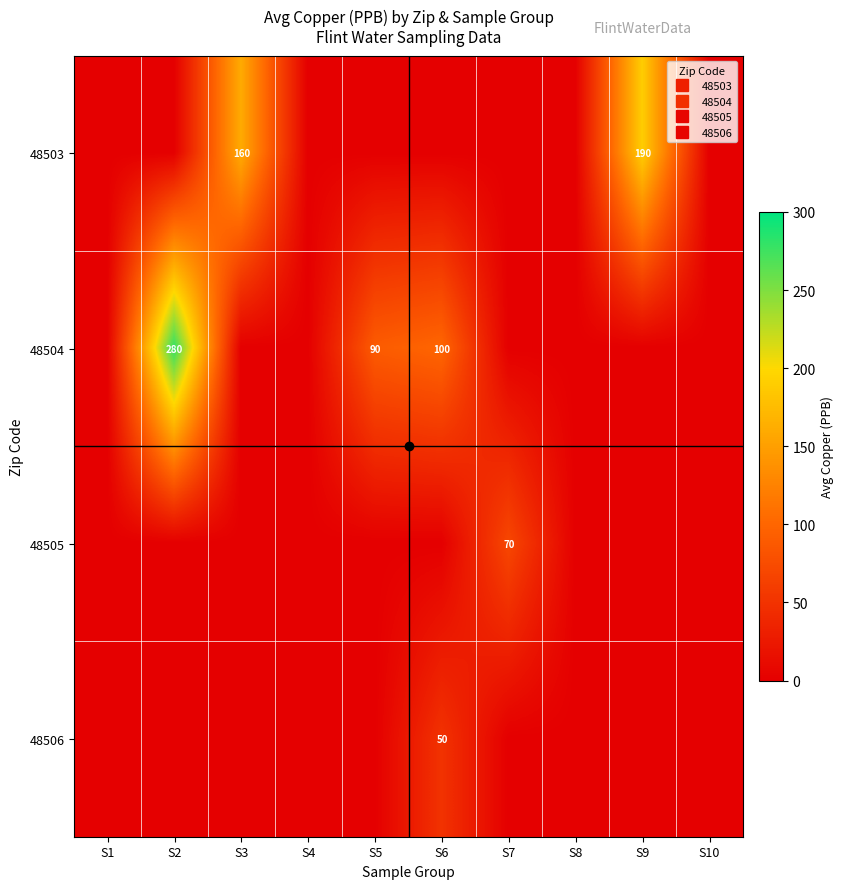

What is the difference between the highest and lowest values at S5?

90